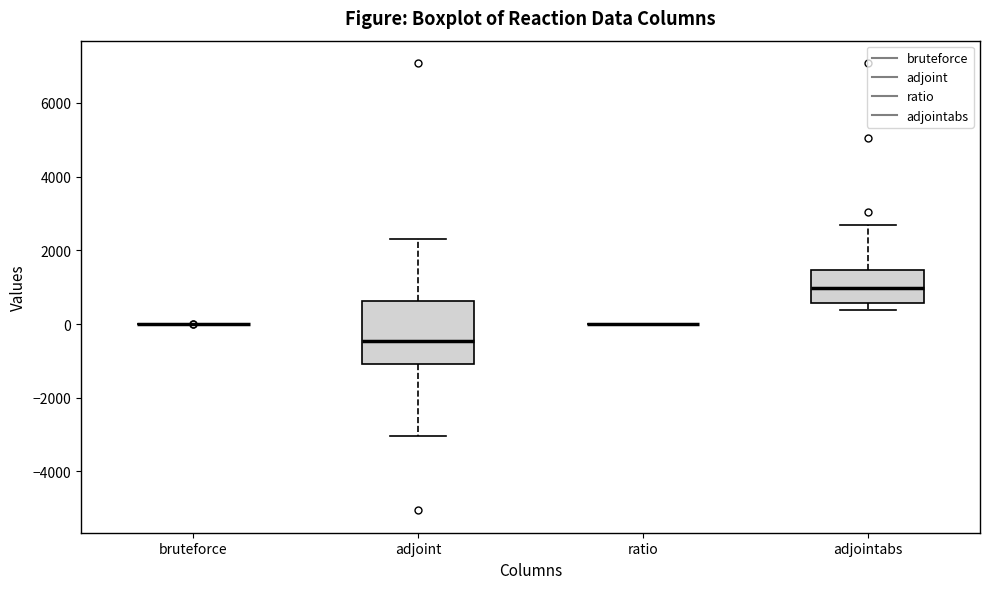

Reading left to right, read every box against the y-axis: the position of its median line, the range the box covers, and the ends of its whiskers. The values are not printed on the chart, so give them approximately, as read against the axis.

bruteforce: box collapsed to a line at 0, whiskers 0 to 0
adjoint: median -400, box -1000 to 600, whiskers -3000 to 2400
ratio: box collapsed to a line at 0, whiskers 0 to 0
adjointabs: median 1000, box 600 to 1400, whiskers 400 to 2600